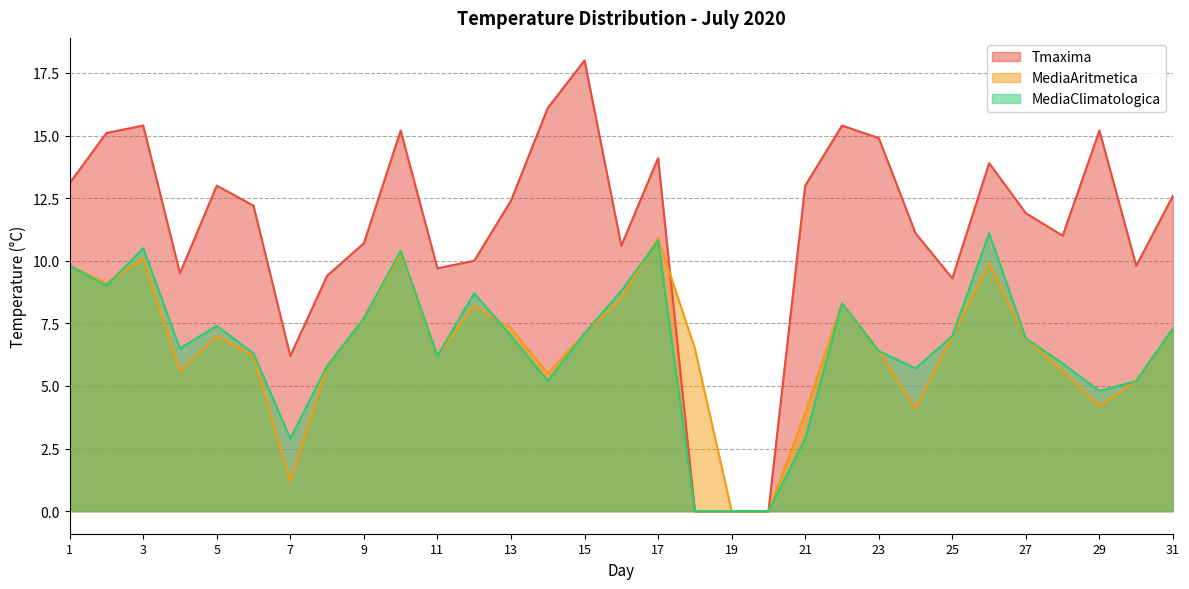

What is the difference between the MediaAritmetica values at 21 and 8?

1.9